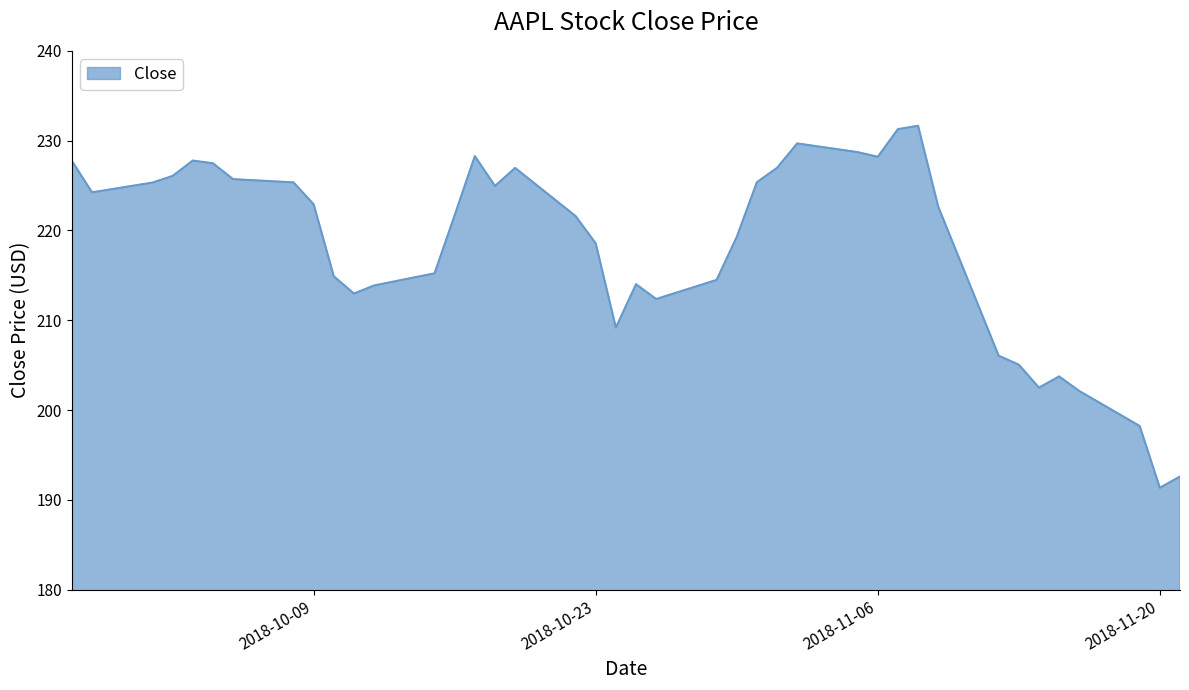

What is the greatest value displayed?

231.6